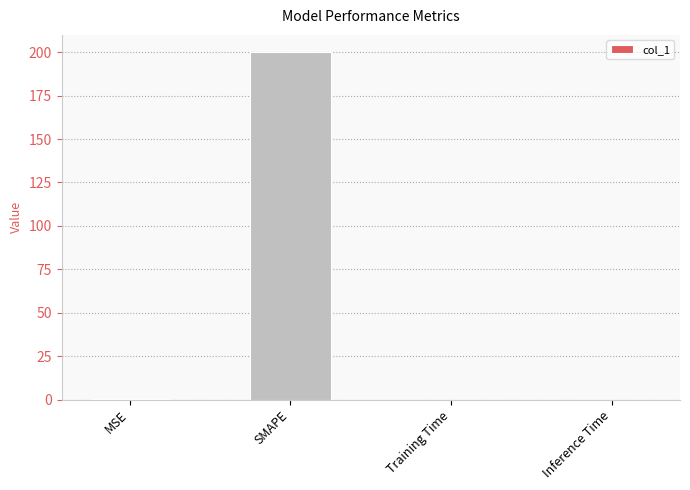

What is the sum of all values?

200.2